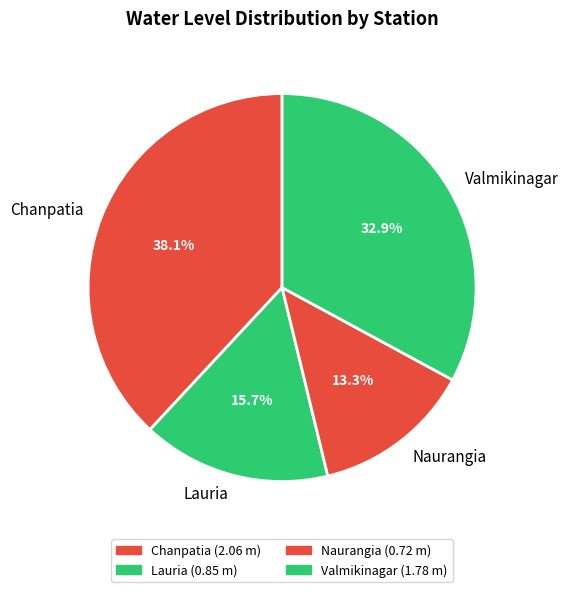

What is the ratio of the value at Naurangia to the value at Valmikinagar?

0.4